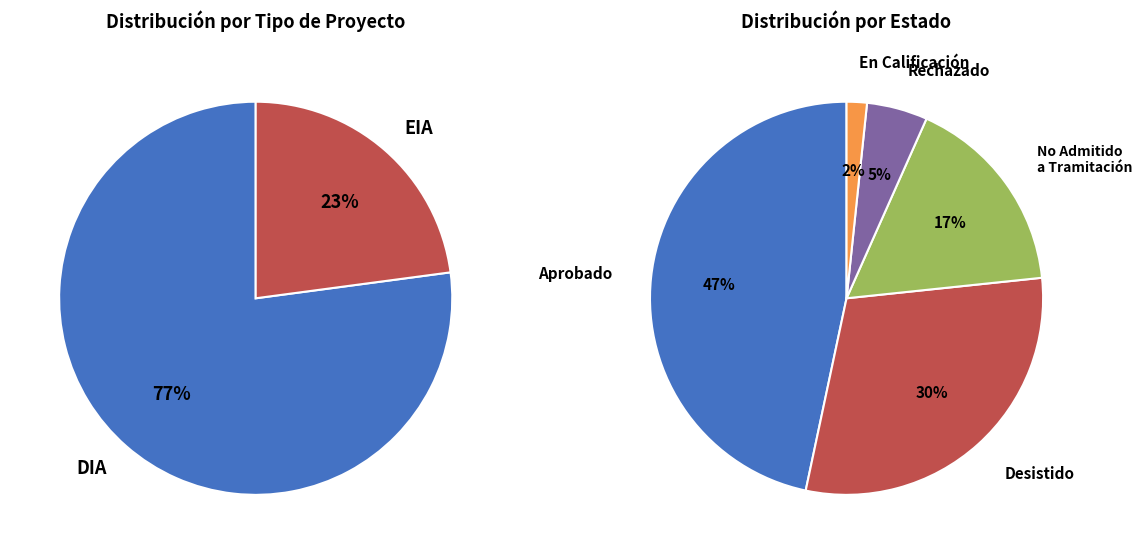

Do DIA and EIA together represent more than half of the pie?

Yes